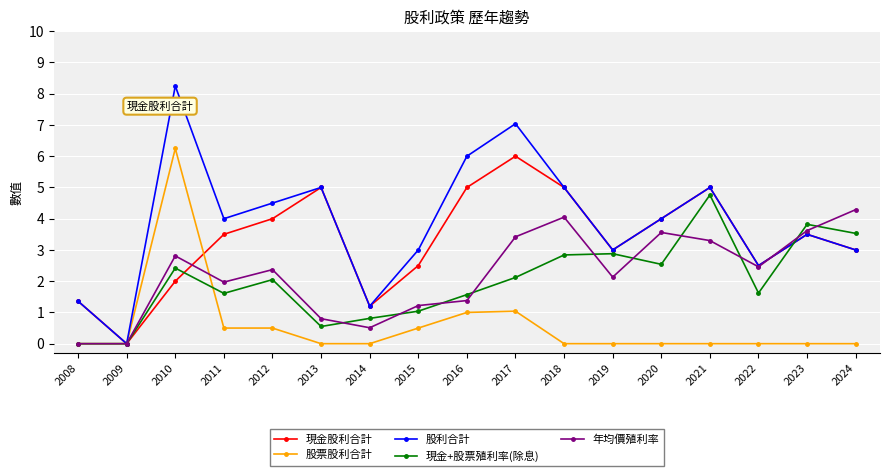

True or false: 現金+股票殖利率(除息) has a value of 2.1 at 2022.

False